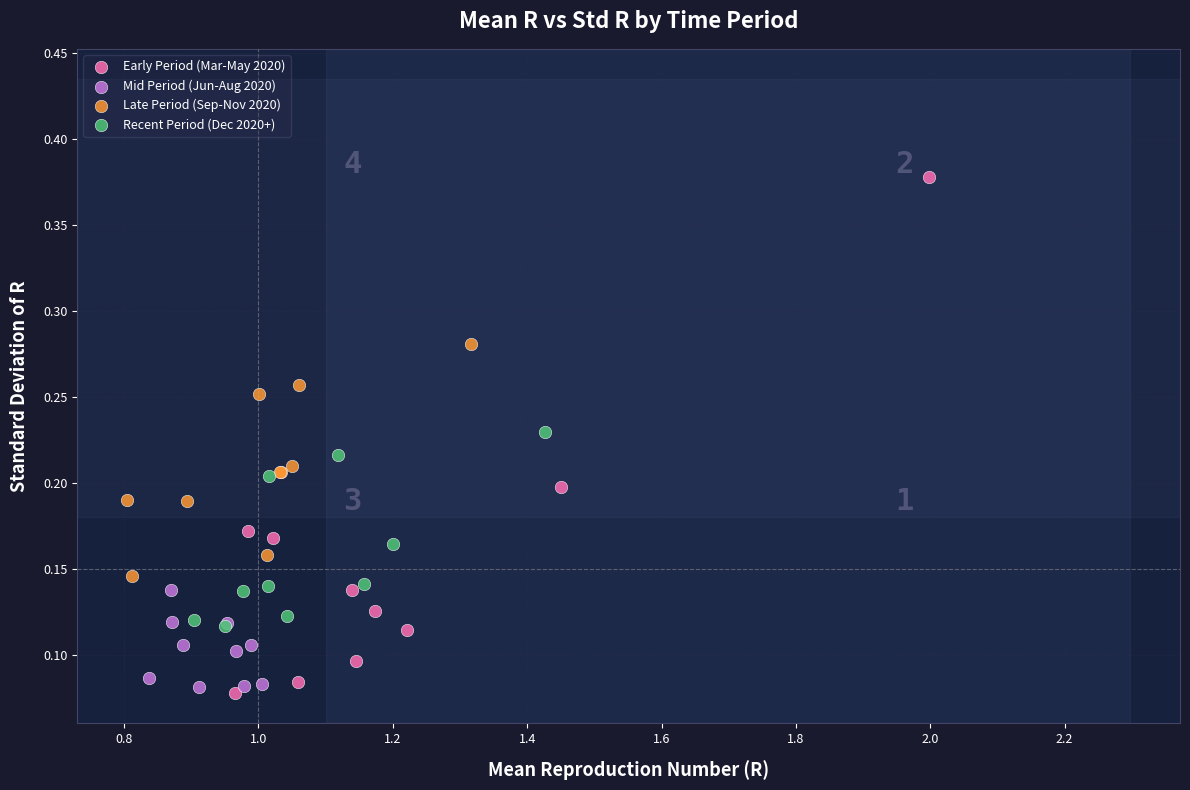

What are all the series names shown in the legend?

Early Period (Mar-May 2020), Mid Period (Jun-Aug 2020), Late Period (Sep-Nov 2020), Recent Period (Dec 2020+)